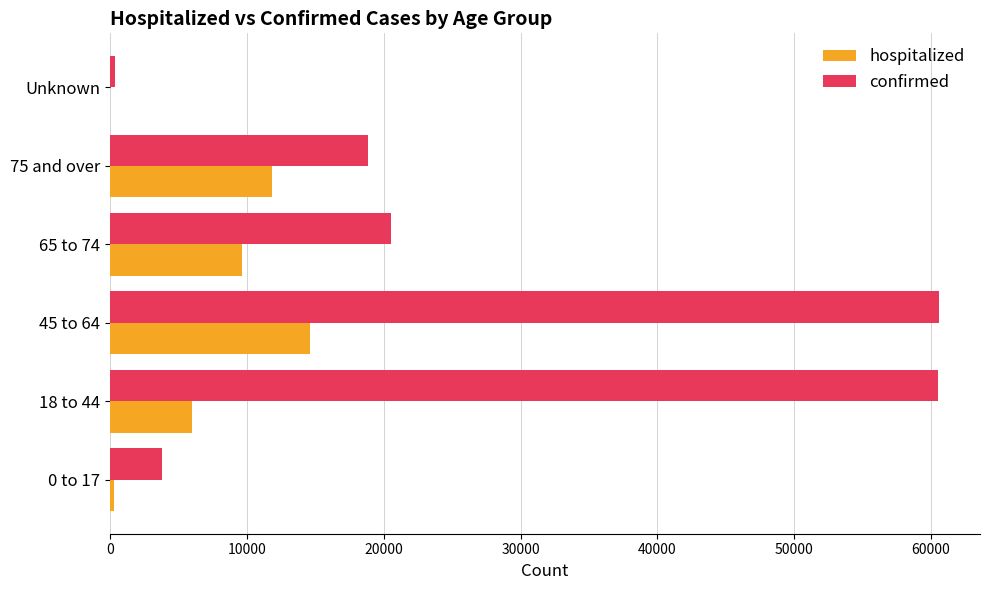

Which series changed the most between 18 to 44 and Unknown?

confirmed